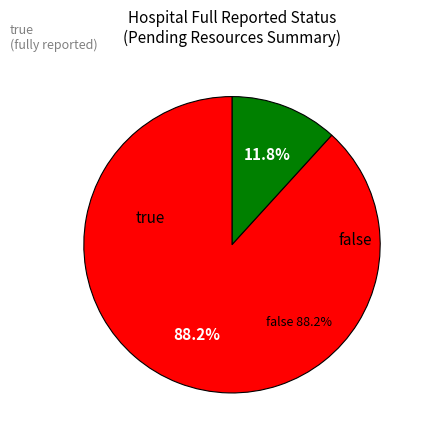

Is it true that true is 12% of the pie?

True